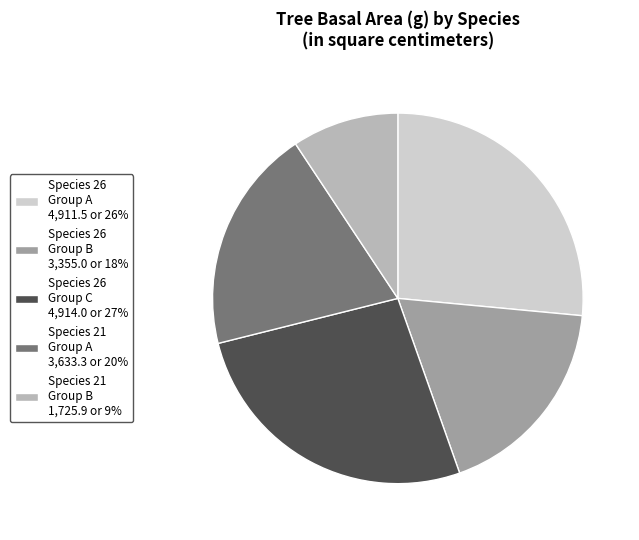

Is it true that Species 26 Group C 4,914.0 or 27% is 27% of the pie?

True